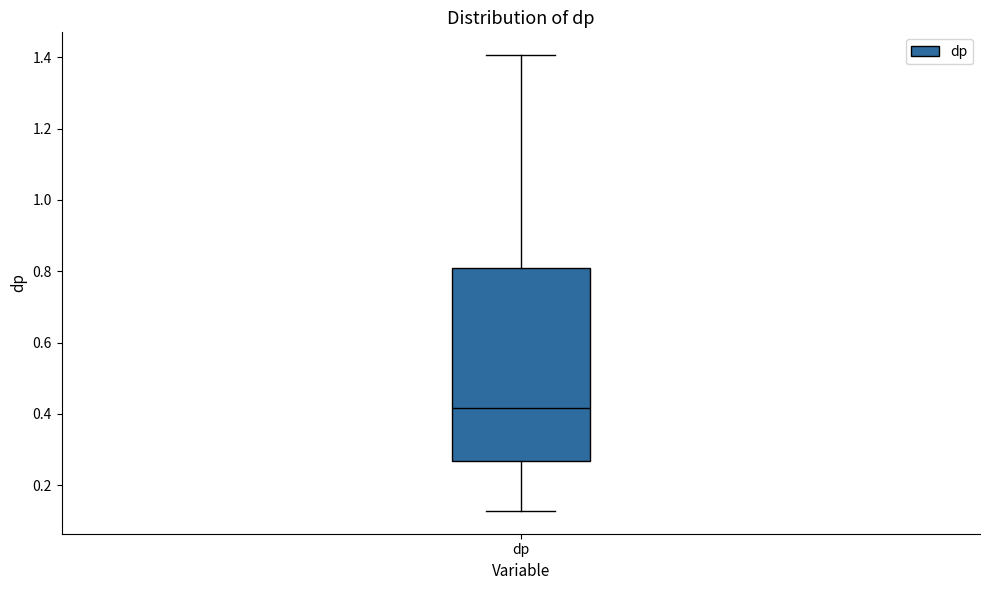

Read this box plot against the y-axis: the position of the median line, the range covered by the box, and the ends of both whiskers. The values are not printed on the chart, so give them approximately, as read against the axis.

median 0.42, box 0.26 to 0.80, whiskers 0.12 to 1.40